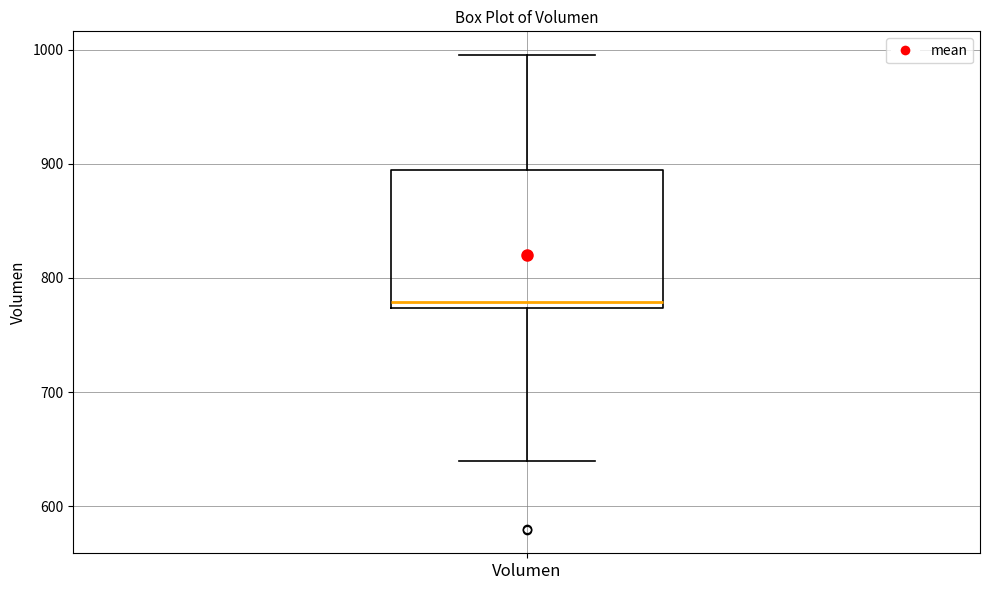

Where is the lower edge of the box for Volumen on the y-axis? The values are not printed on the chart, so give them approximately, as read against the axis.

770